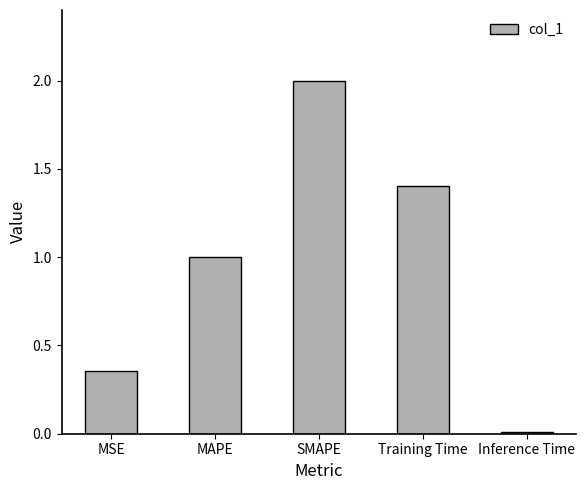

The value at MAPE is 0.6. True or false?

False